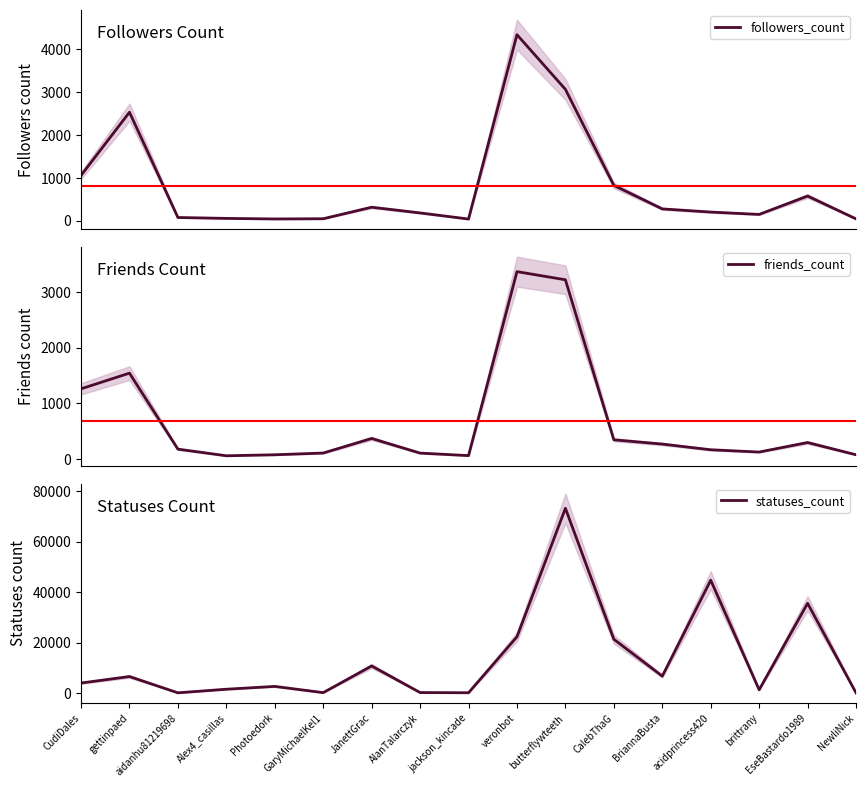

Is the value of friends_count at AlanTalarczyk greater than the value of followers_count at aidanhu81219698?

Yes